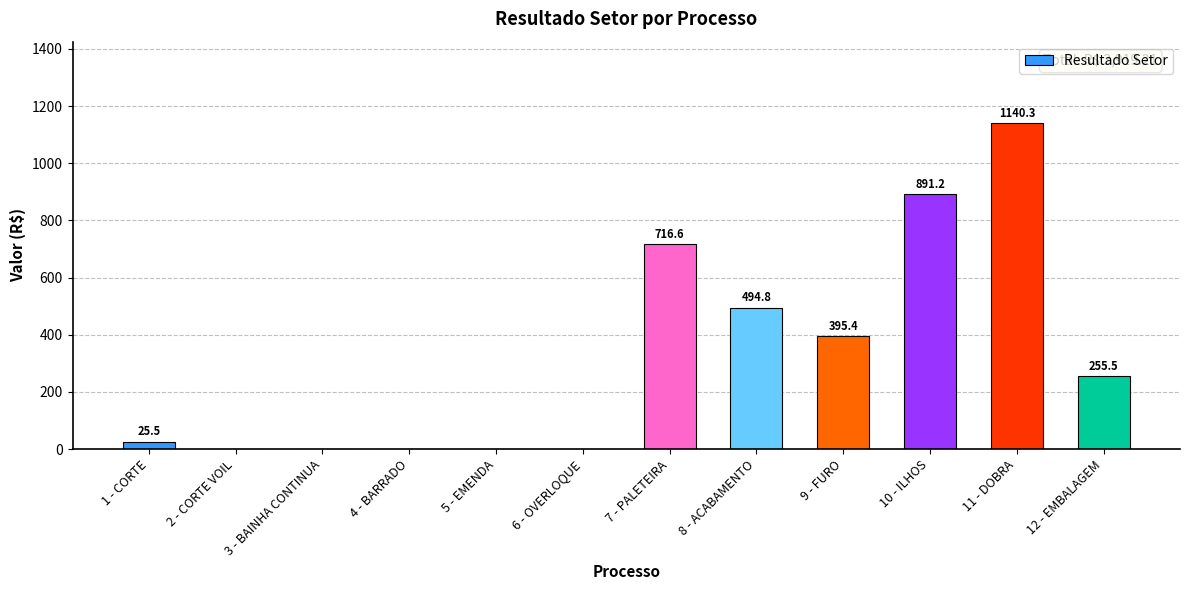

True or false: the data shows 0.0 at 2 - CORTE VOIL.

True